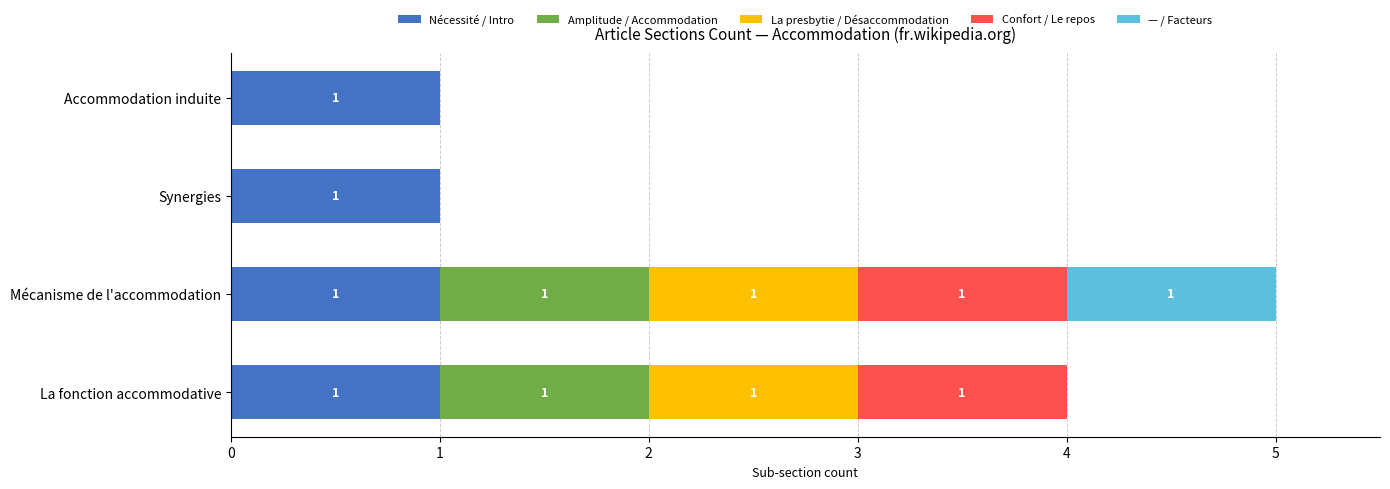

What is the sum of all Nécessité / Intro values?

4